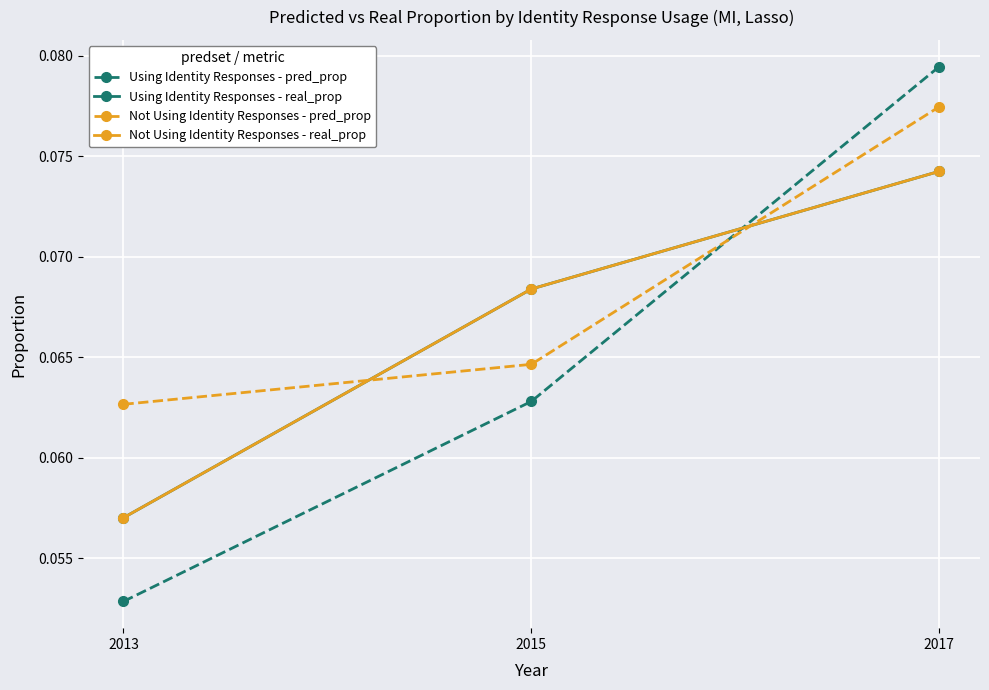

True or false: Using Identity Responses - pred_prop has a value of 0.0 at 2013.

False